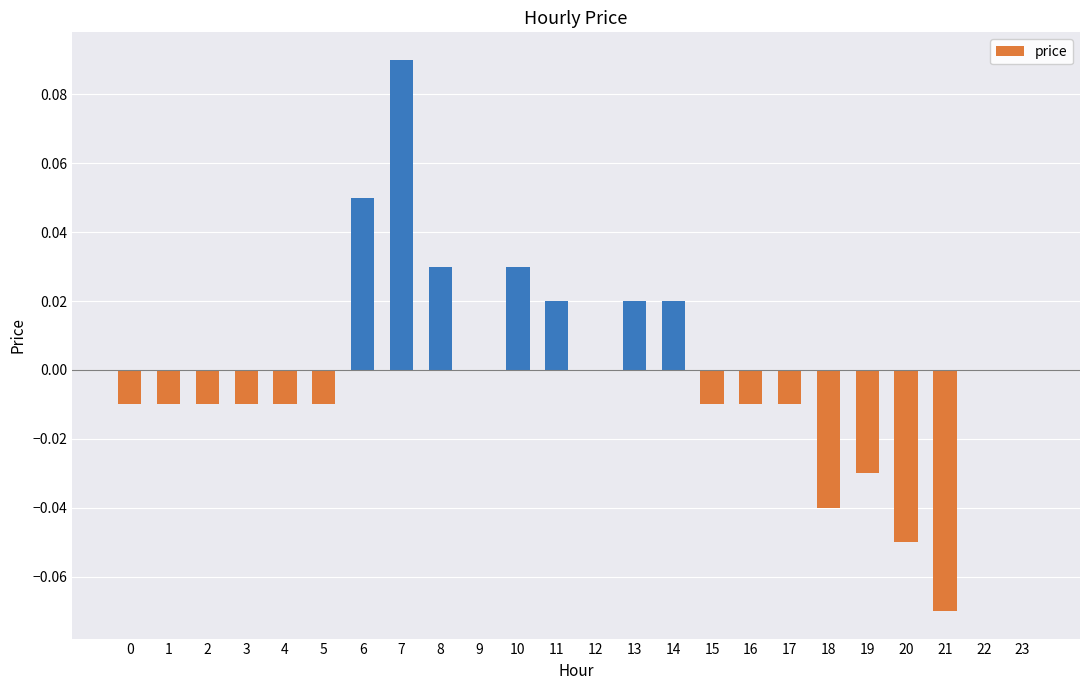

True or false: the data shows -0.0 at 19.

True